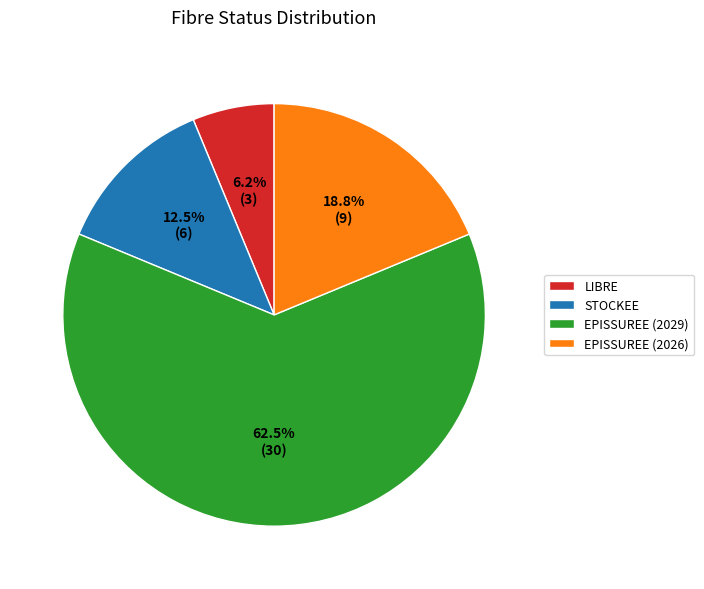

Count the number of slices in the pie.

4